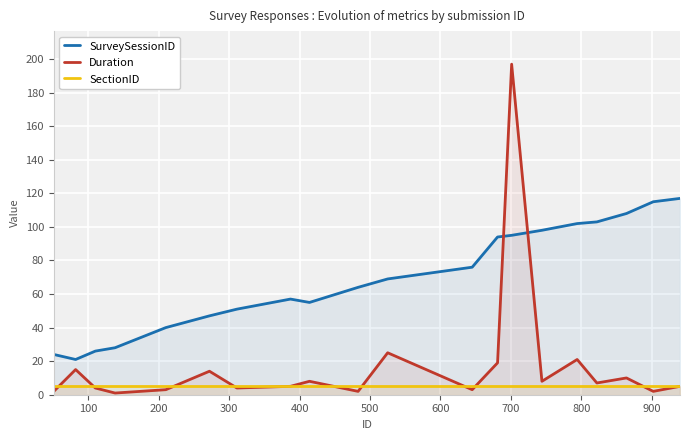

Which series has the widest spread of values?

Duration